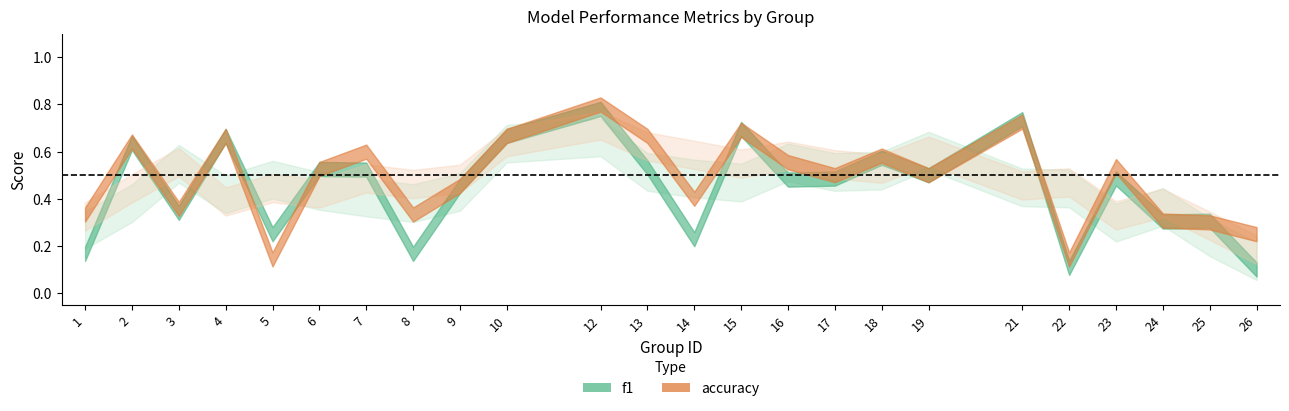

How many distinct data groups are displayed?

2